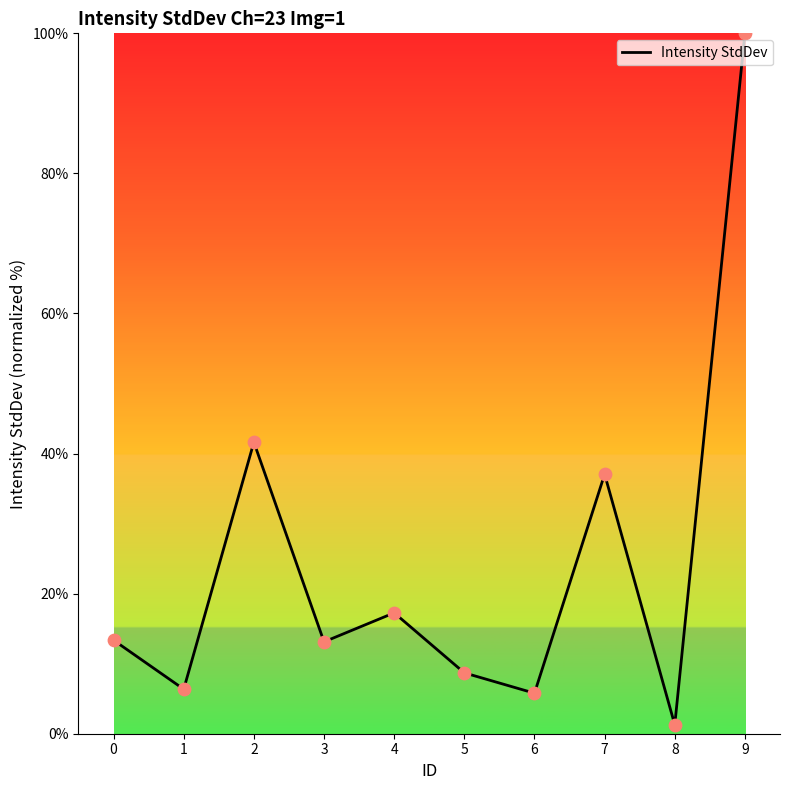

What is the change in value from 0 to 4?

+3.9